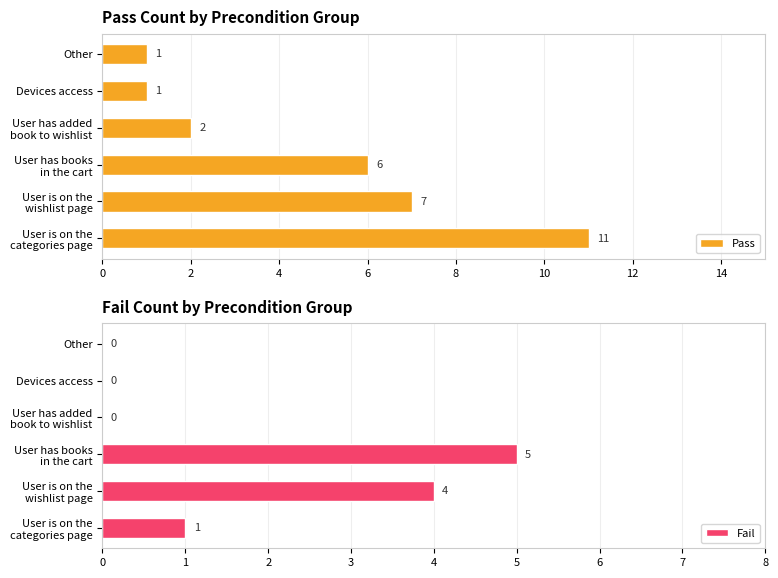

The value of Fail at Devices access is 0. True or false?

True